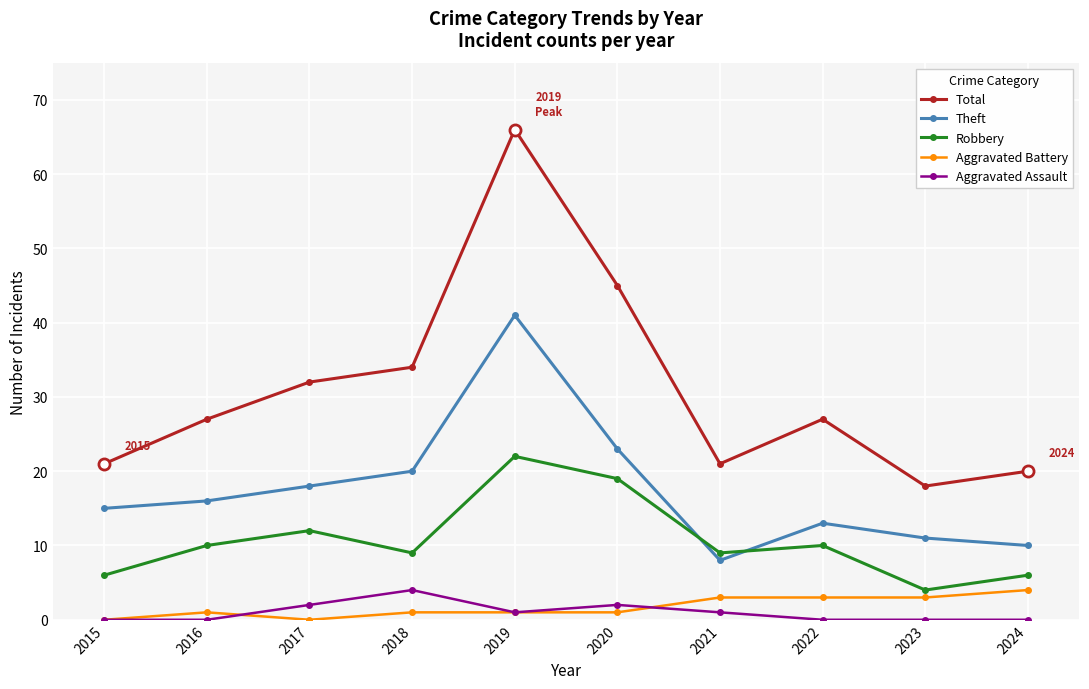

Is the value of Aggravated Assault at 2019 greater than the value of Total at 2021?

No